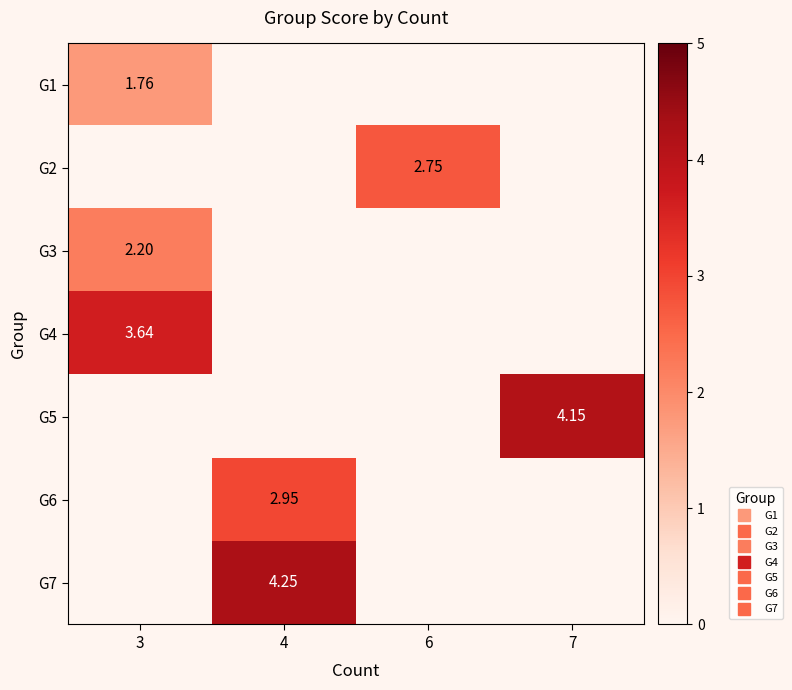

What is the minimum value for G3?

2.2